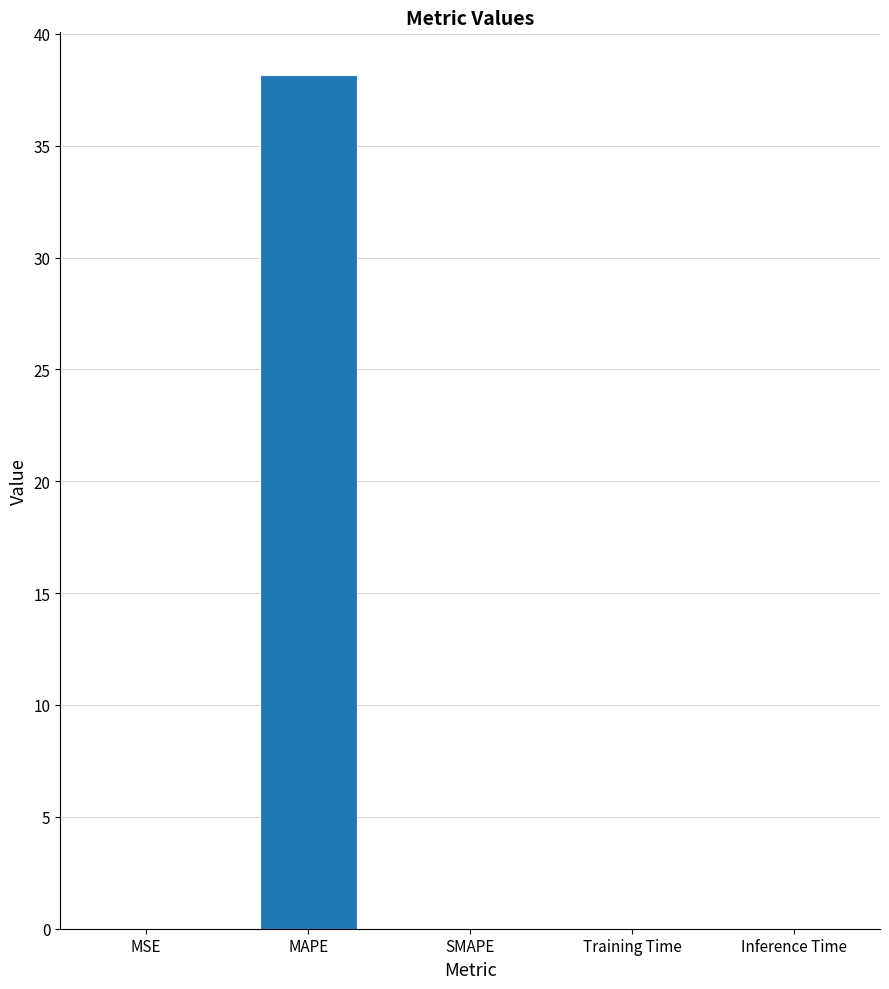

Which category has the highest value across all series?

MAPE